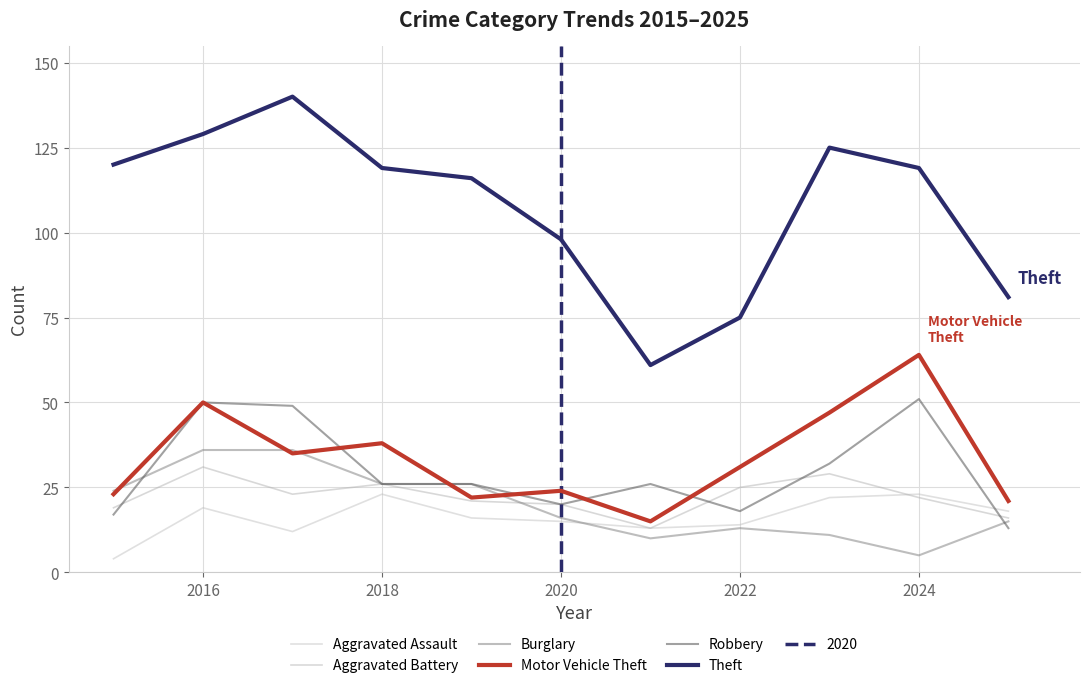

Which series has the largest total across all categories?

Theft